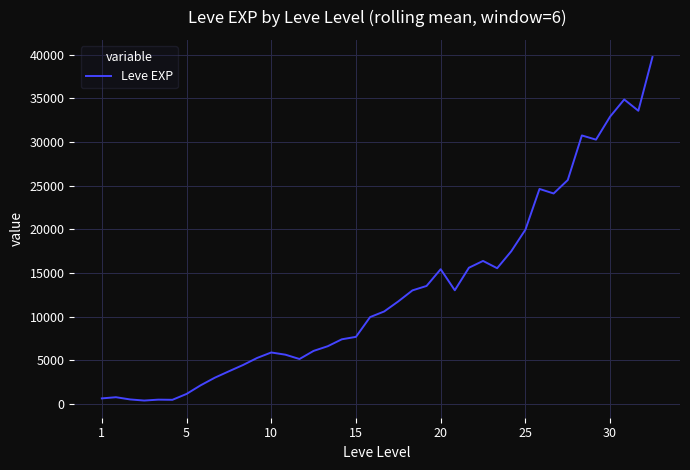

What is the difference between the maximum and minimum values?

39347.0